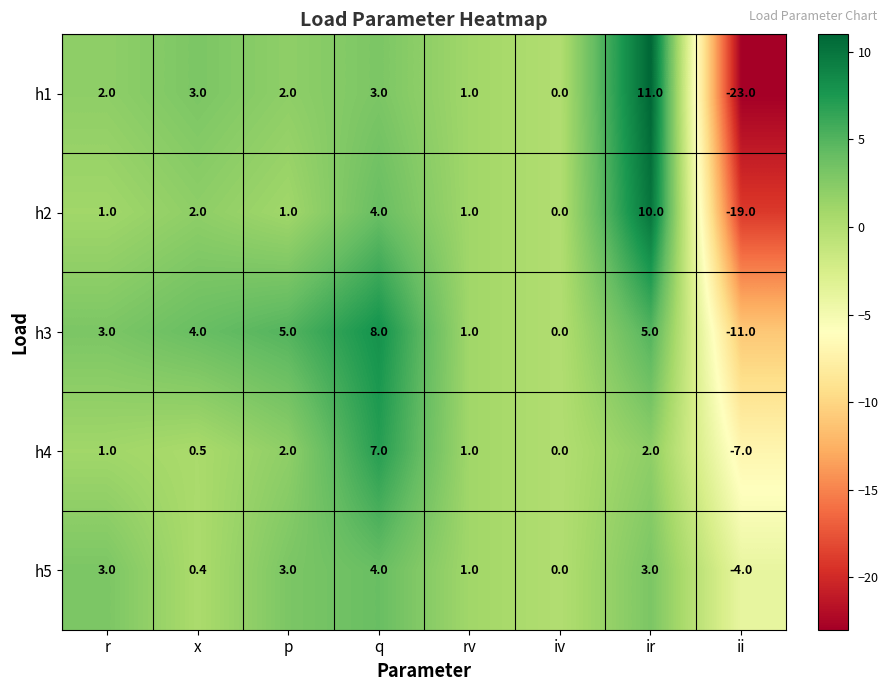

The value of h4 at r is 0.5. True or false?

False